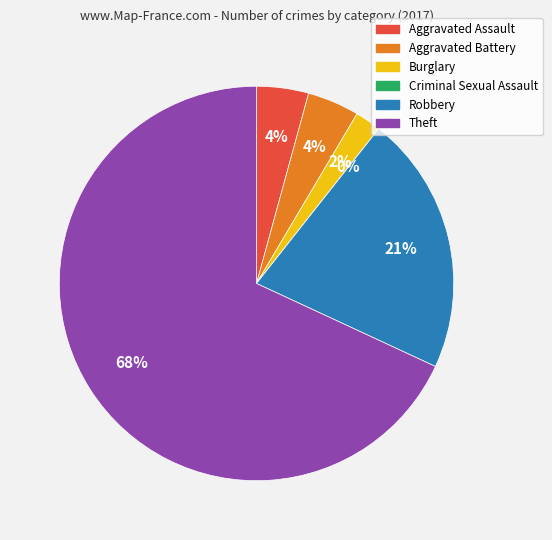

Which has a higher value, Robbery or Aggravated Battery?

Robbery